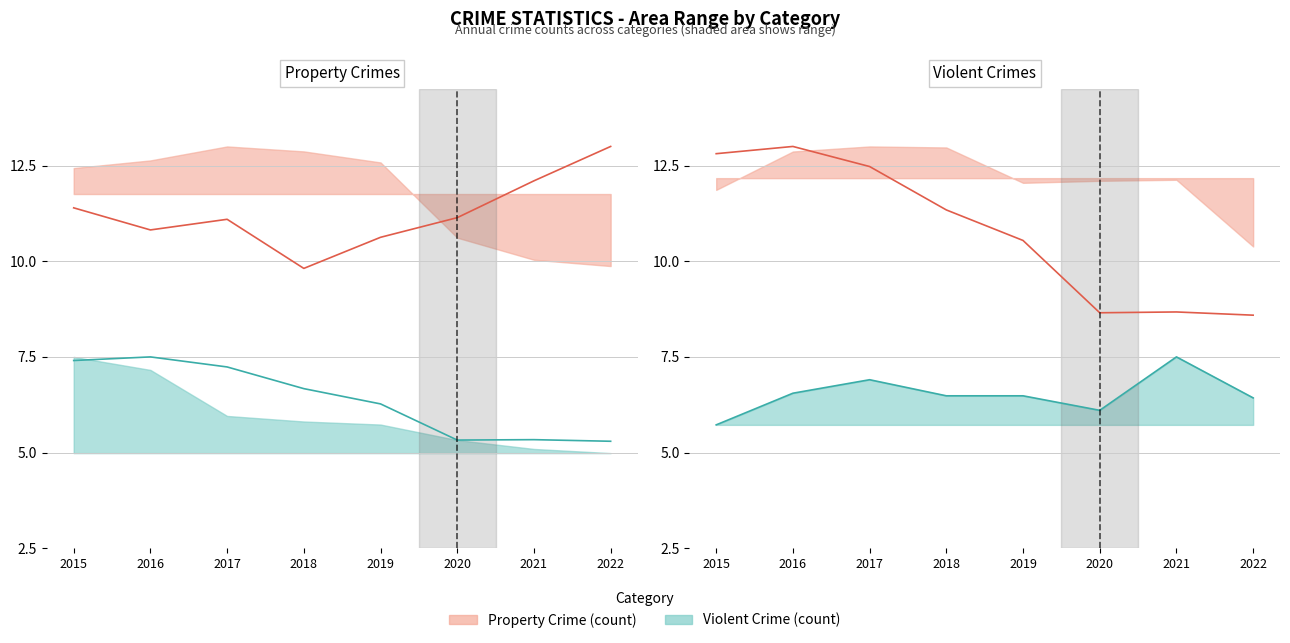

How many lines are shown in the chart?

4